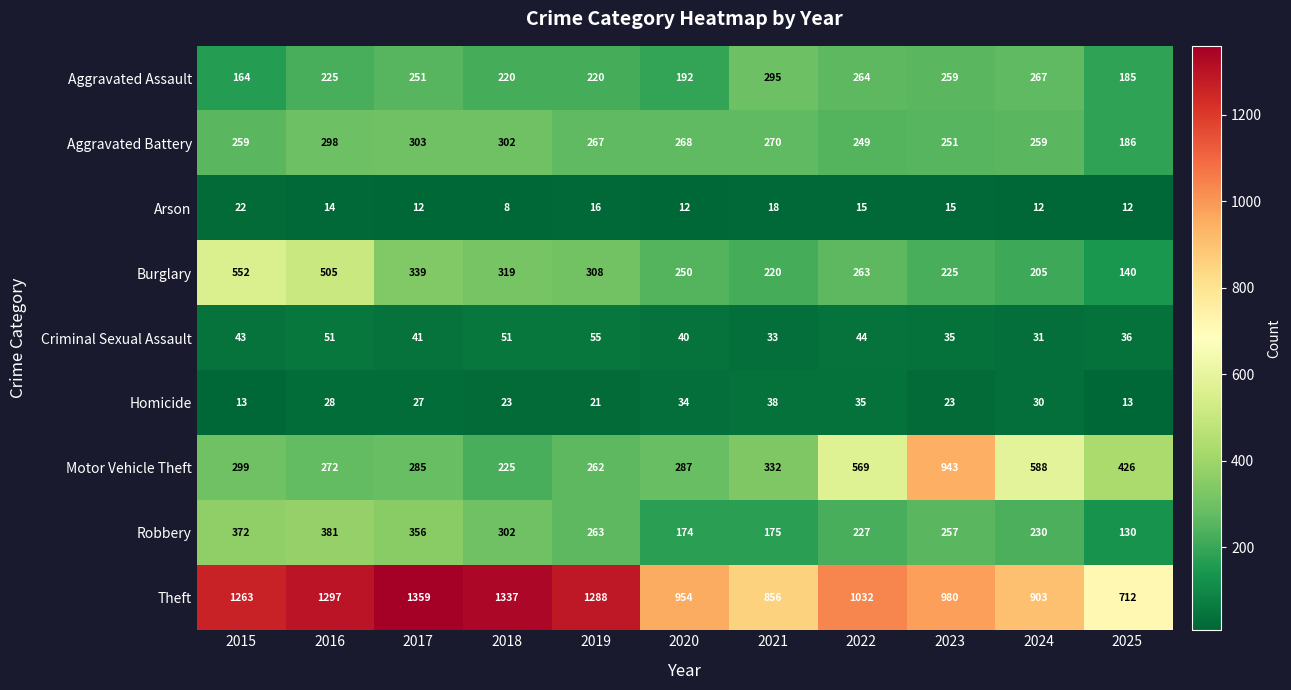

What is the difference between the highest and lowest values at 2024?

891